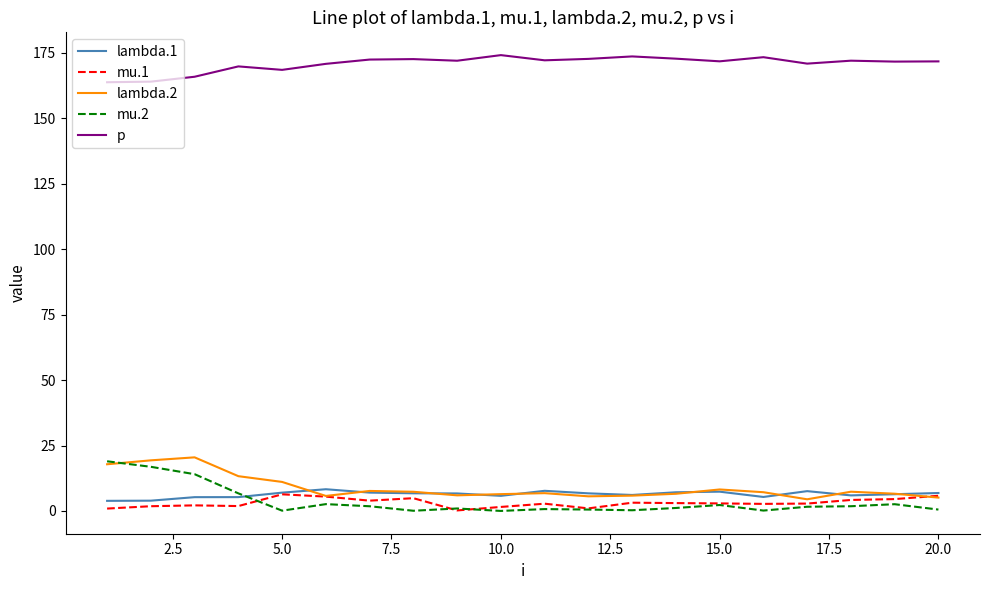

Does the chart have visible grid lines?

No